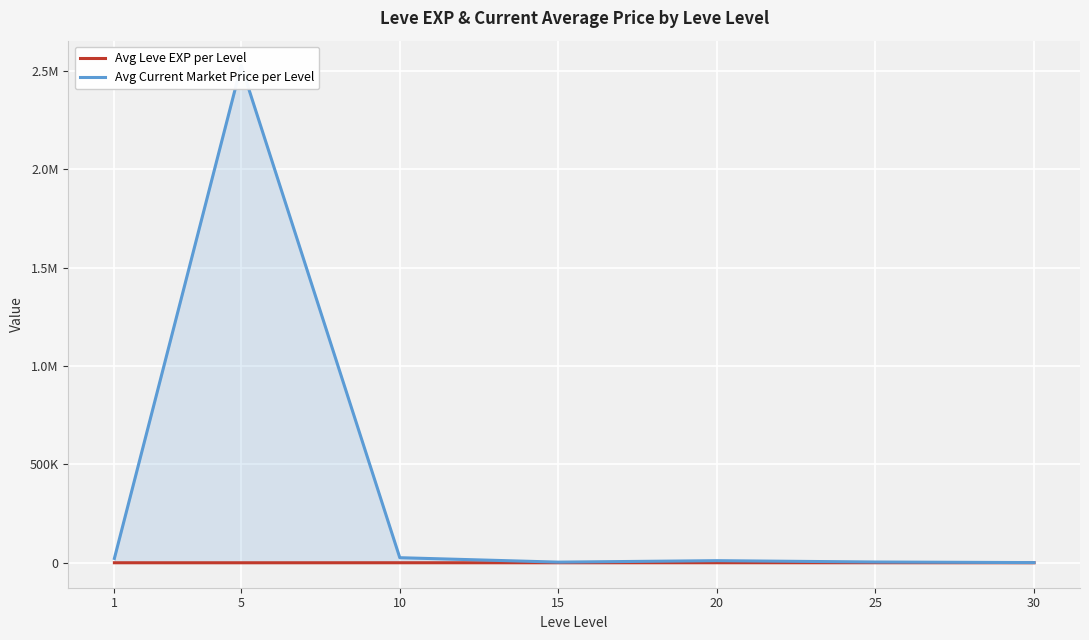

At which category does Avg Current Market Price per Level reach its first local peak?

5